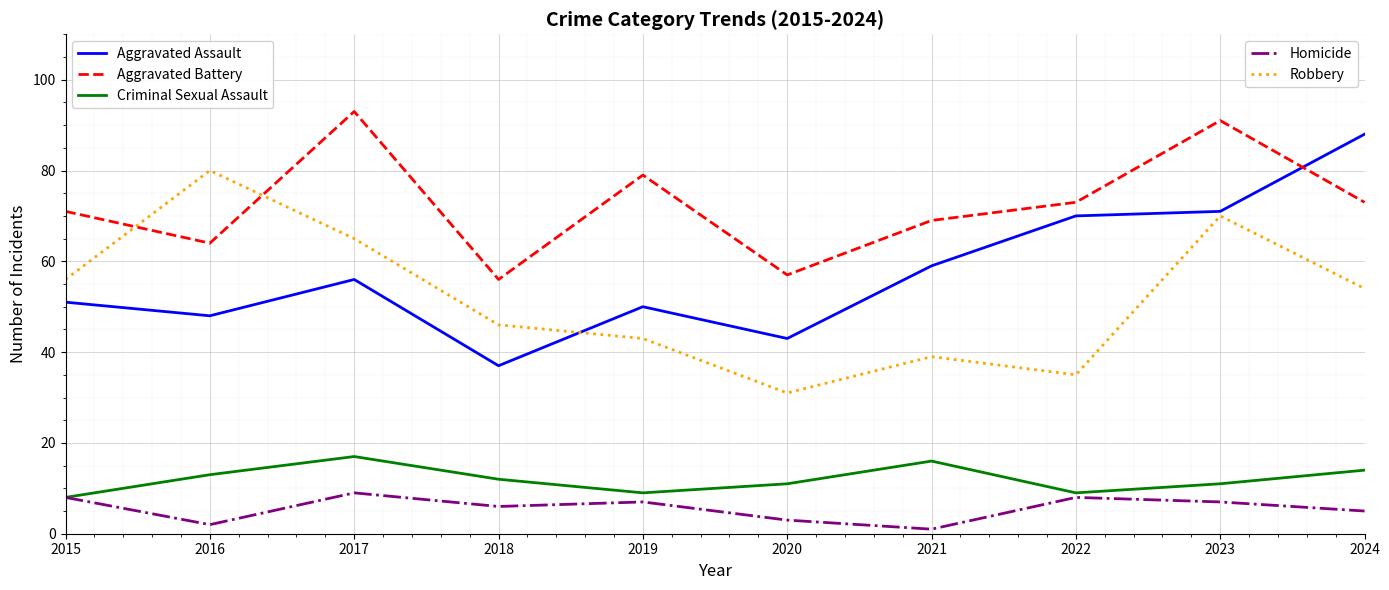

What is the maximum value shown in the chart?

93